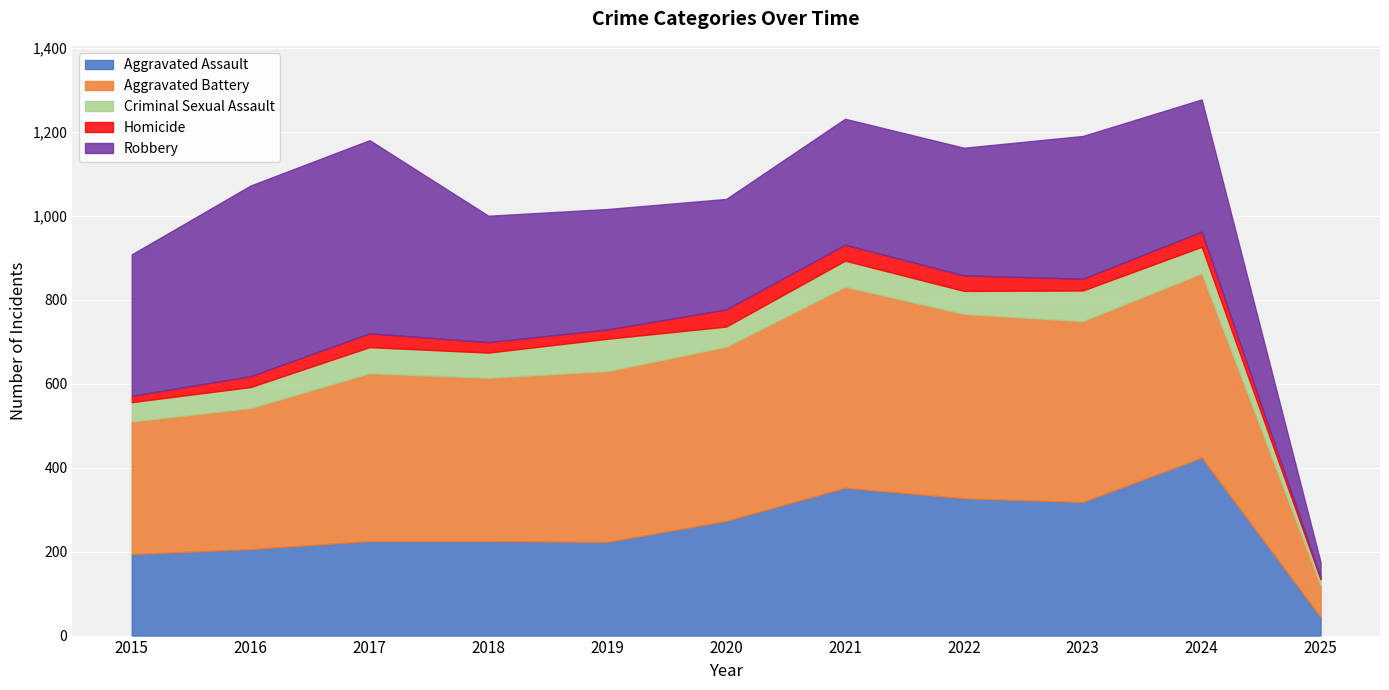

What is the sum of all Aggravated Assault values?

2811